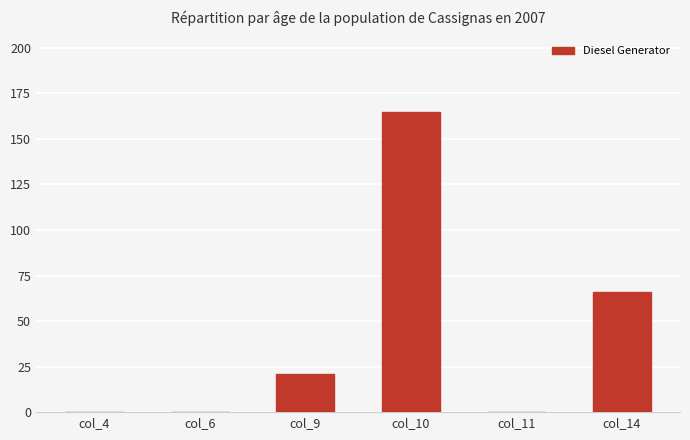

At which label is the value closest to 82?

col_14